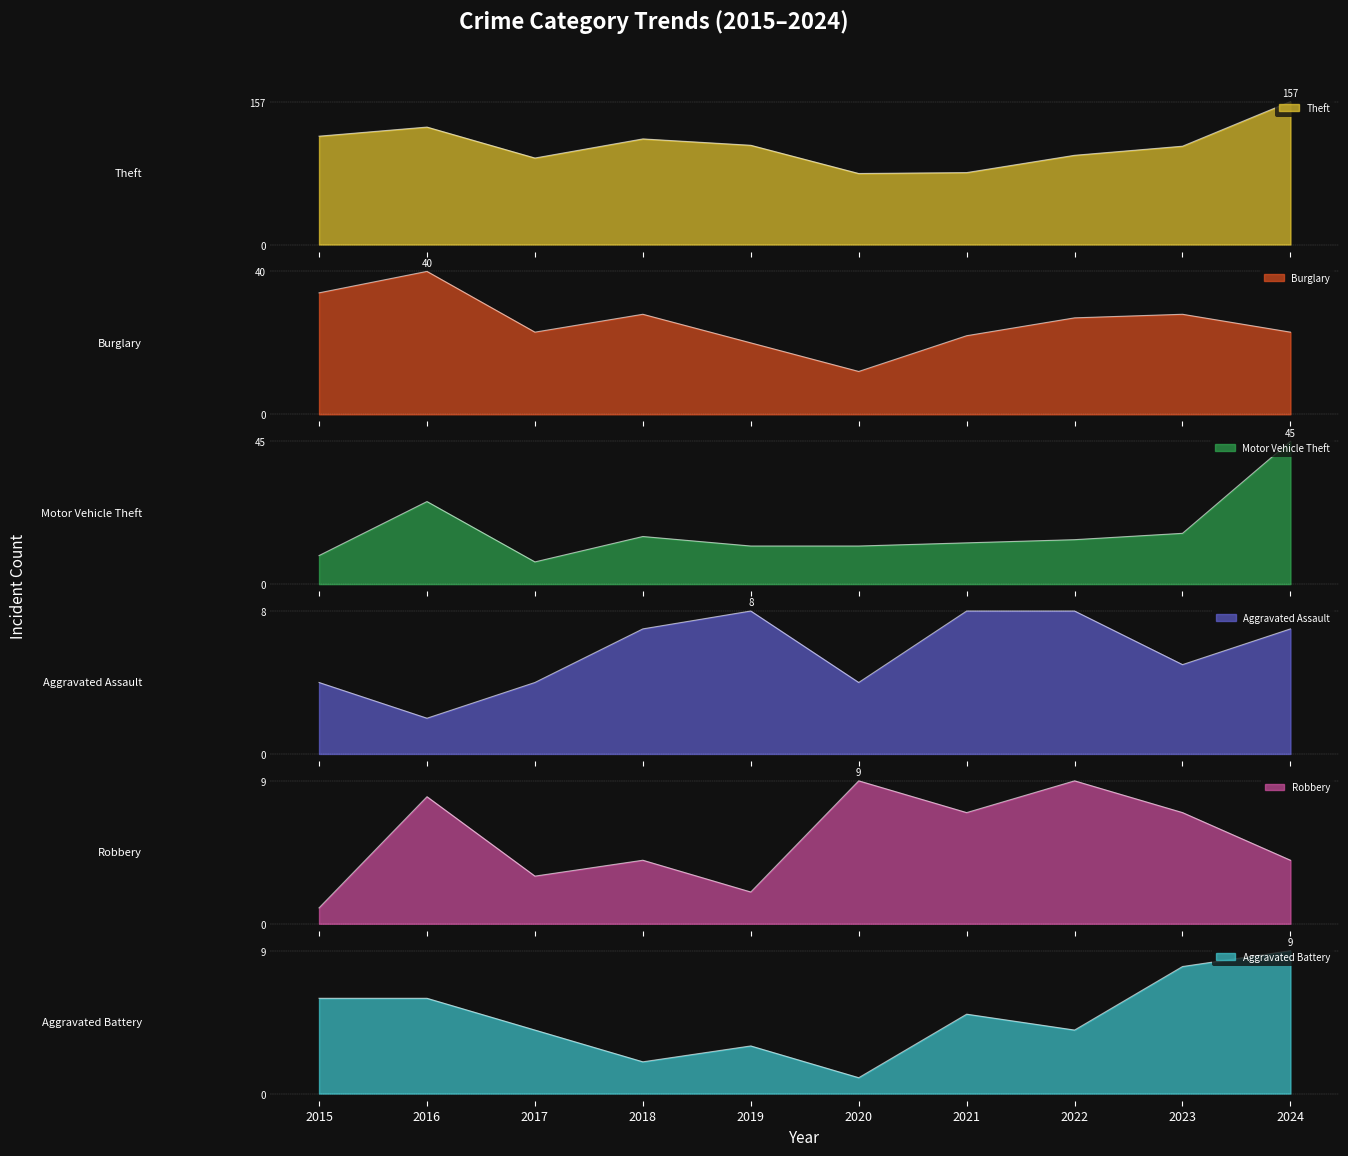

Which series has the largest range (max minus min)?

Theft